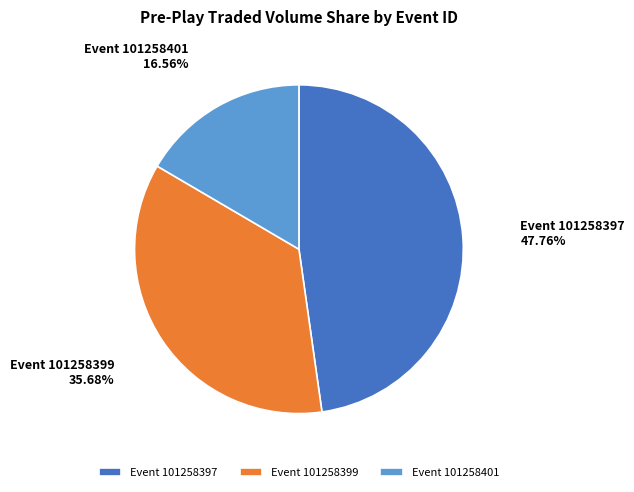

Combined, do Event 101258401 and Event 101258397 account for over 50%?

Yes